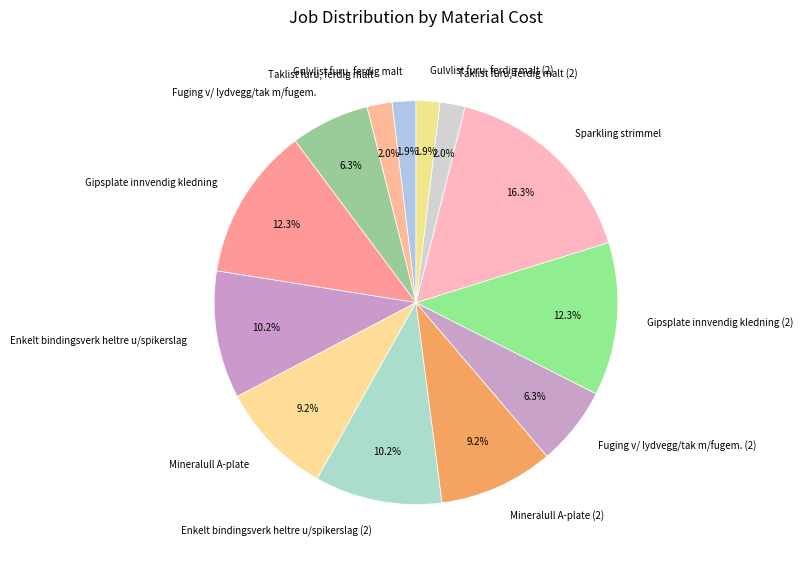

Is there any slice that represents more than half of the pie?

No